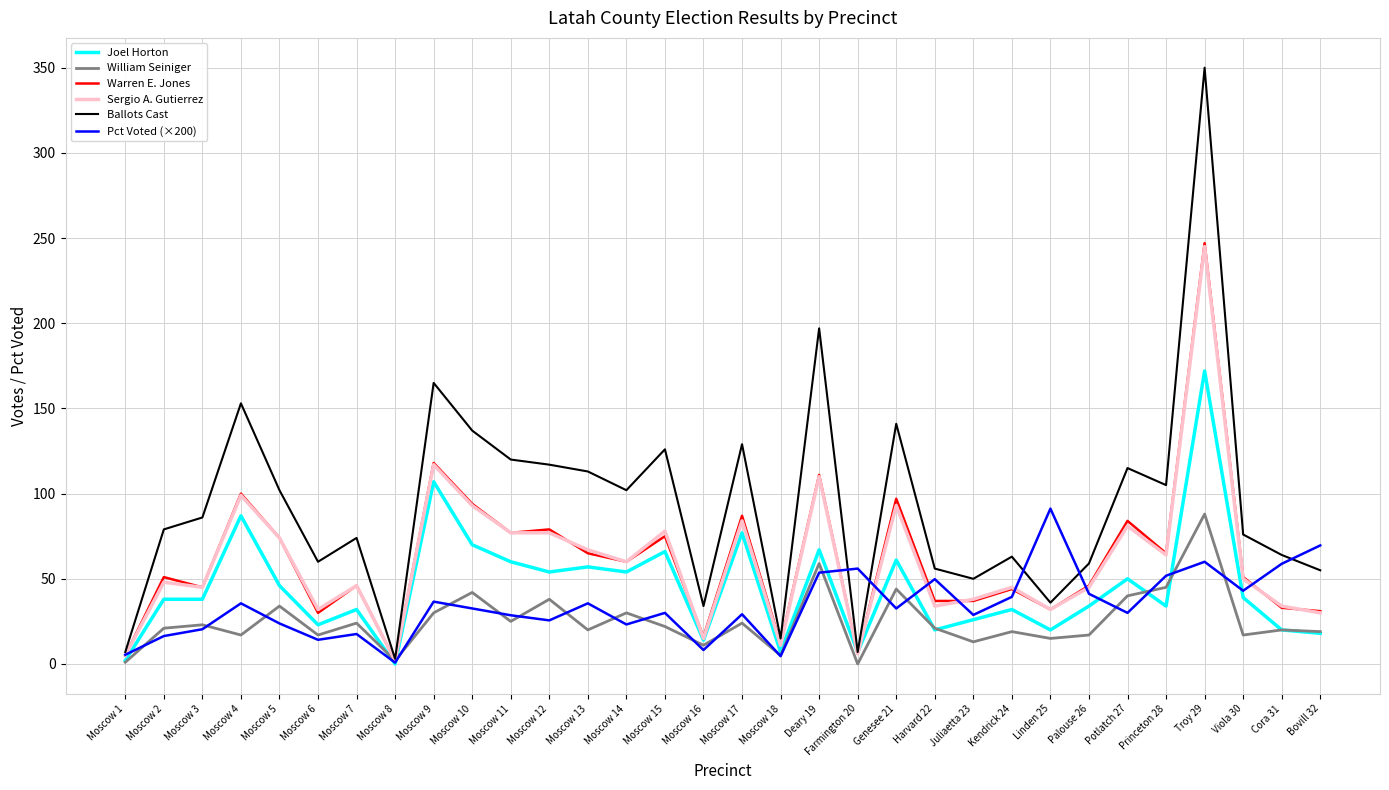

The William Seiniger series shows 2.0 at Moscow 8. True or false?

True